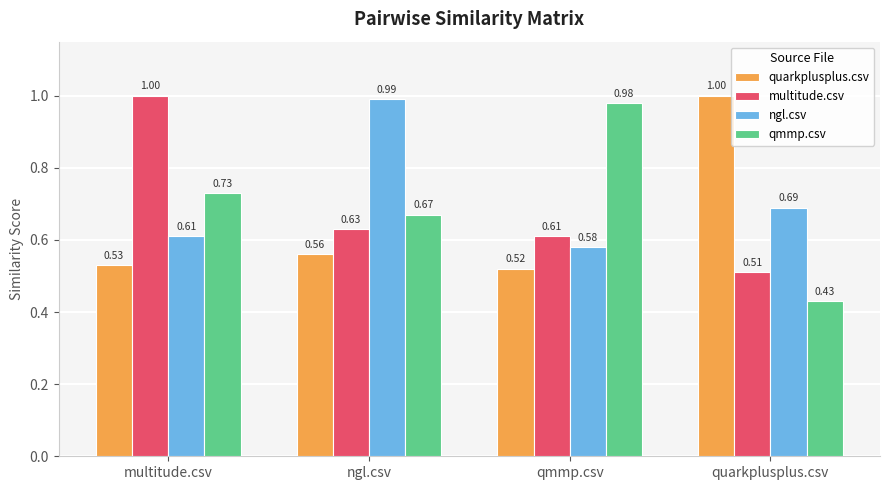

What is the label of the 1st bar from the left?

multitude.csv